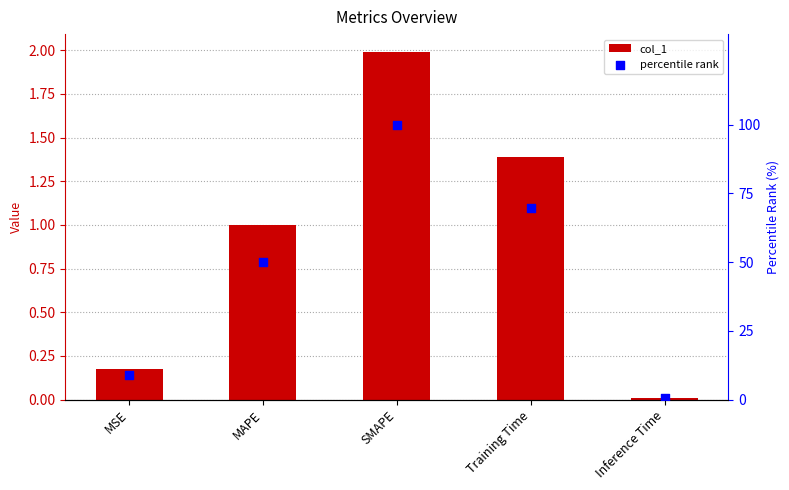

What are all the series names shown in the legend?

col_1, percentile rank